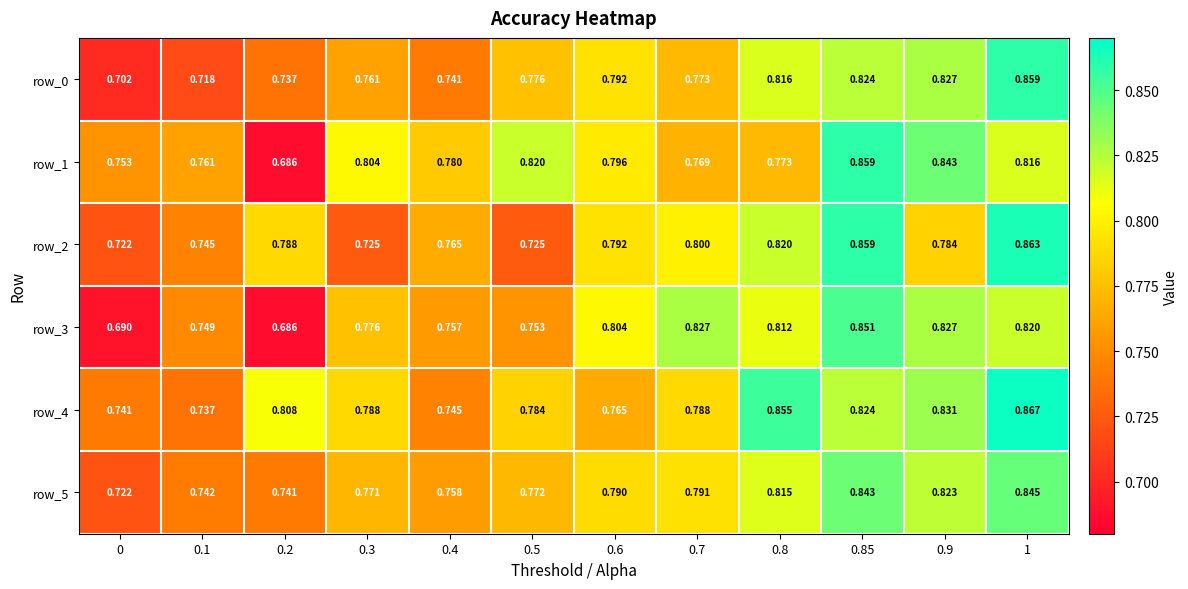

Is it true that row_2 equals 0.8 at 0.4?

True